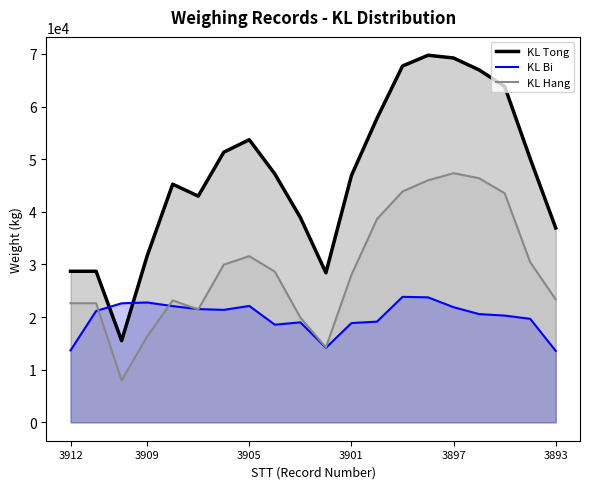

Does the chart display data point markers on the line(s)?

No